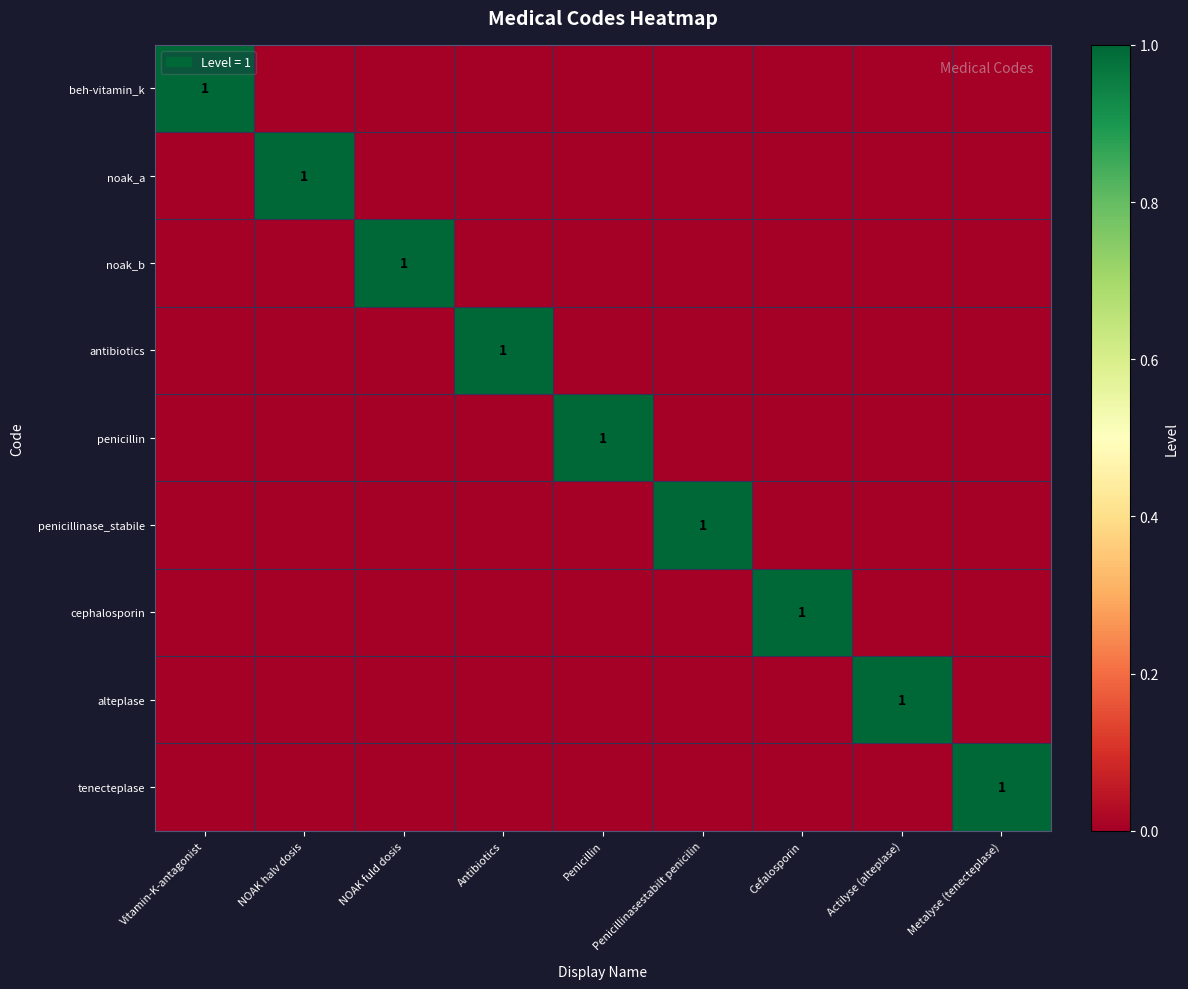

How many categories are shown in the chart?

9